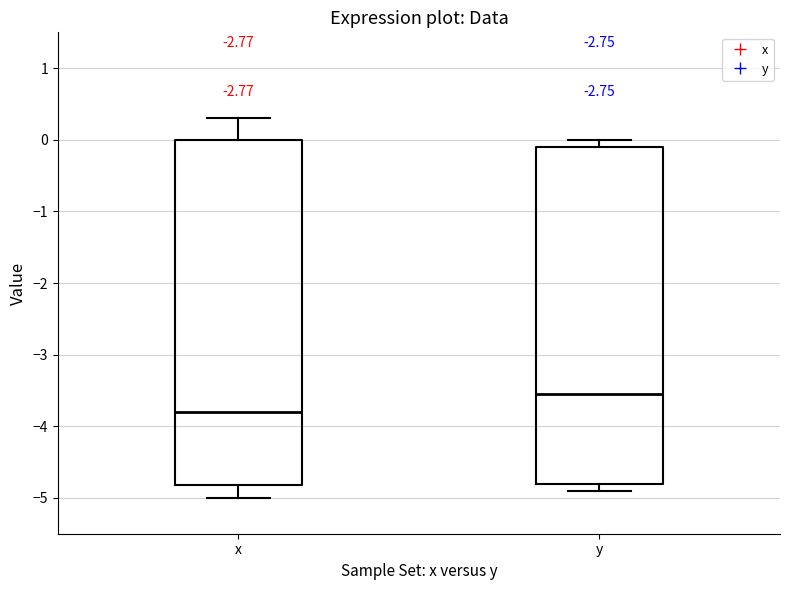

Where is the lower edge of the box for y on the y-axis? The values are not printed on the chart, so give them approximately, as read against the axis.

-4.8